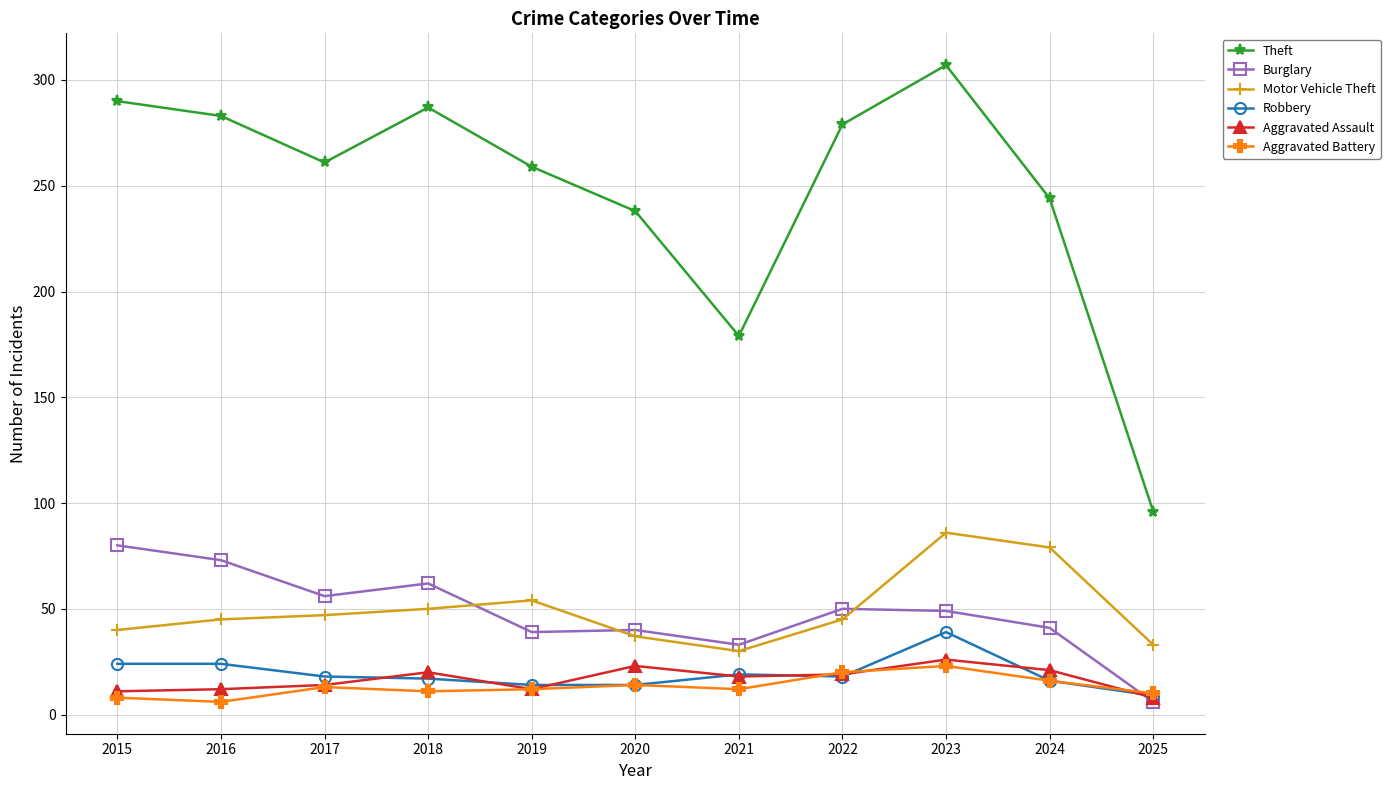

Which series changed the most between 2022 and 2023?

Motor Vehicle Theft